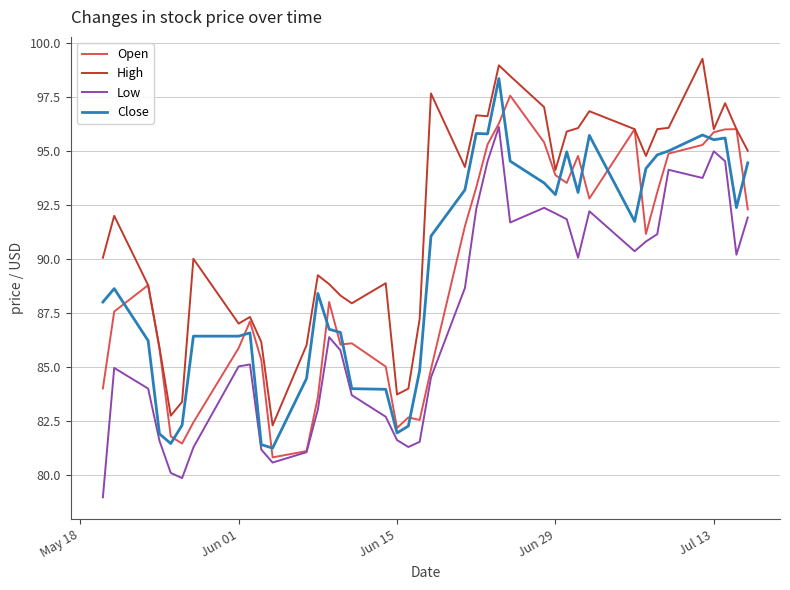

What is the average value of the Open series?

89.2